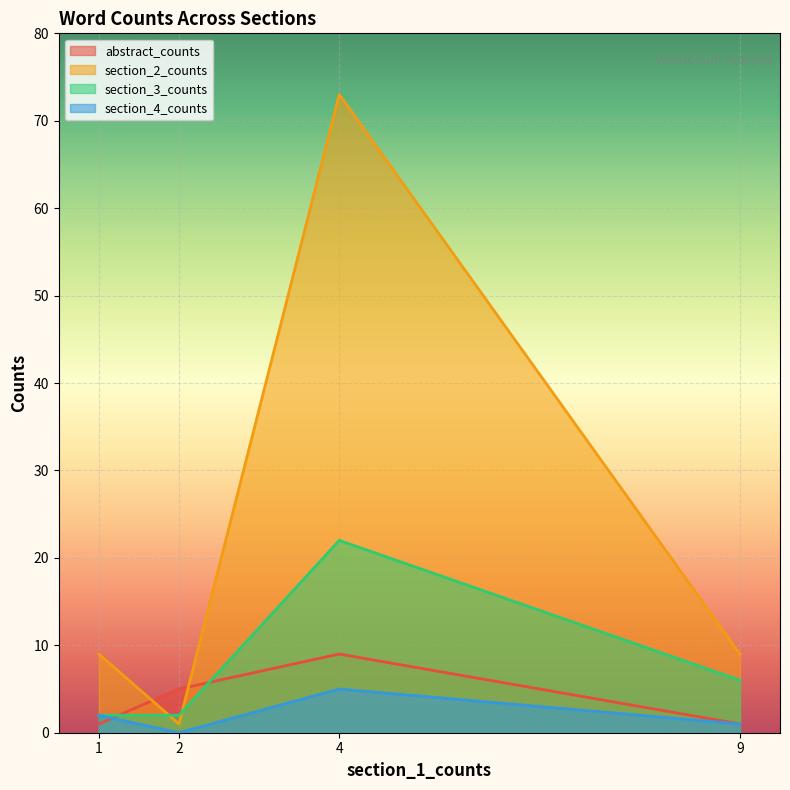

Which series has the largest total across all categories?

section_2_counts